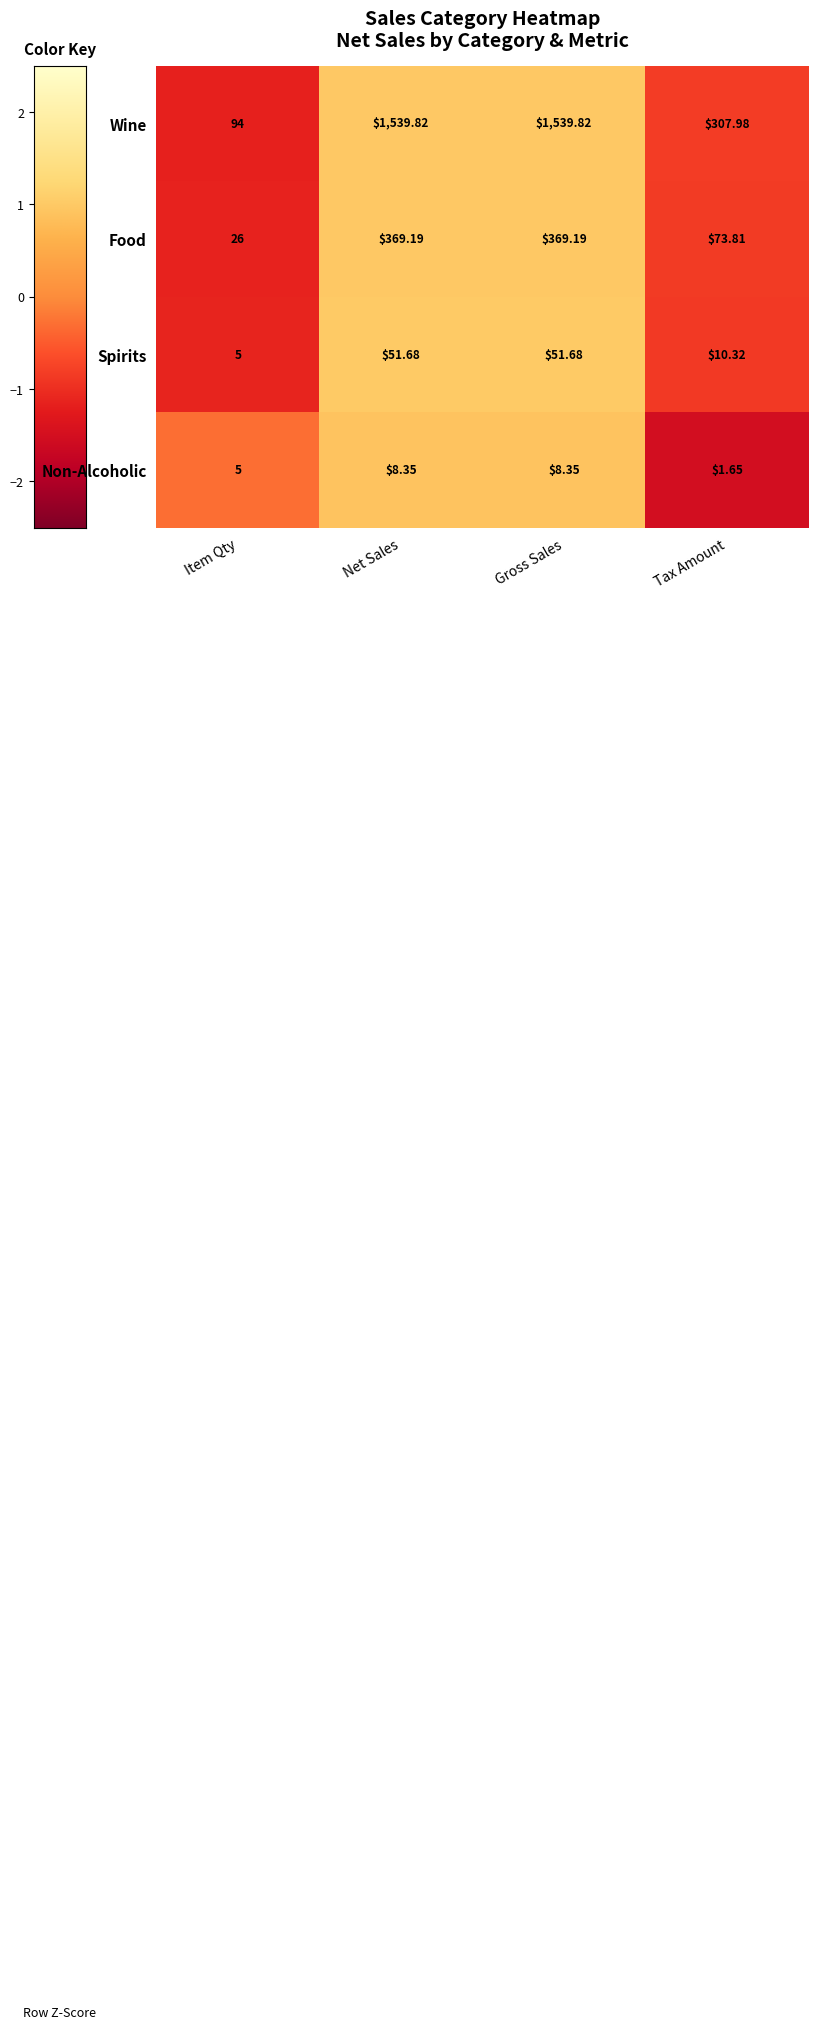

Between Net Sales and Tax Amount, which series saw the biggest shift?

Wine